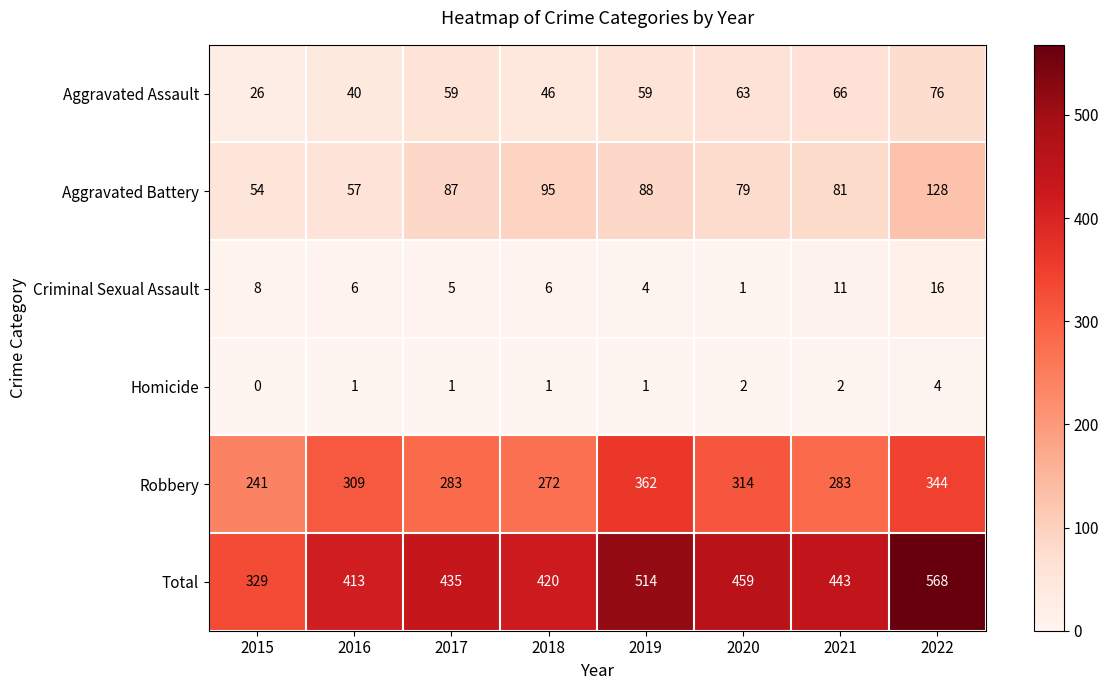

At which label does Criminal Sexual Assault first exceed 6?

2015